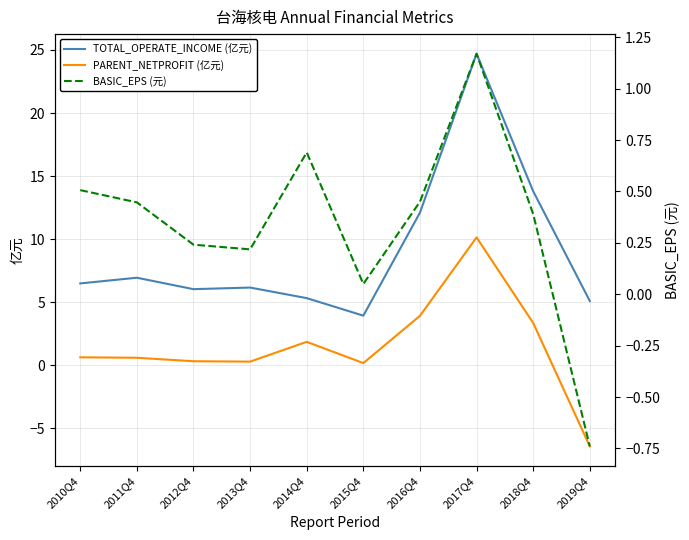

How many values in the TOTAL_OPERATE_INCOME (亿元) series exceed 6?

7